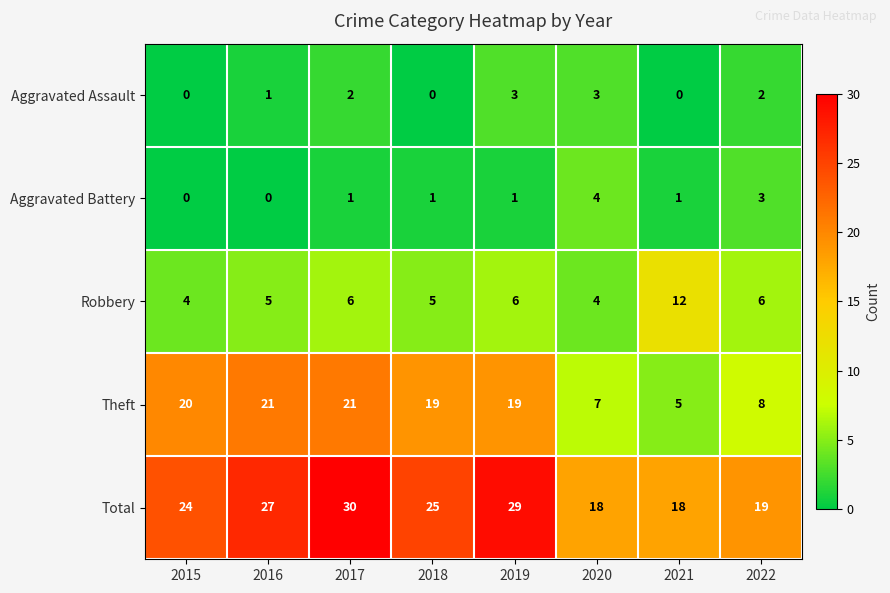

What is the sum of all Robbery values?

48